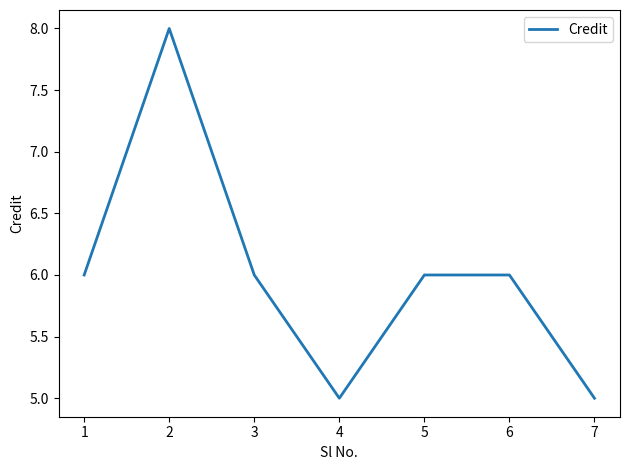

True or false: the data shows 7 at 7.

False